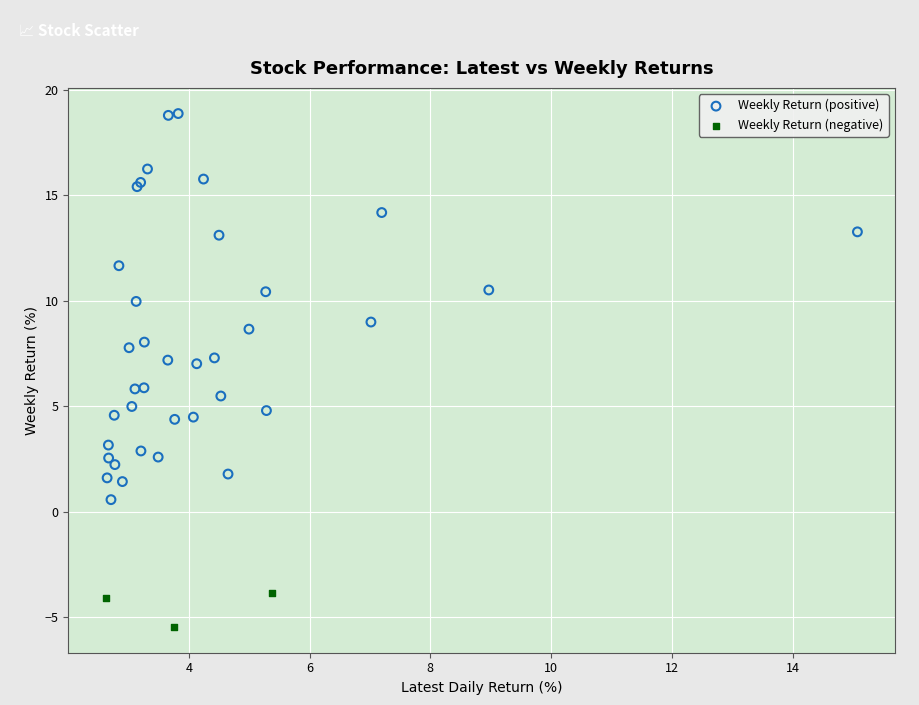

Which series has the largest Y range (max minus min)?

Weekly Return (positive)